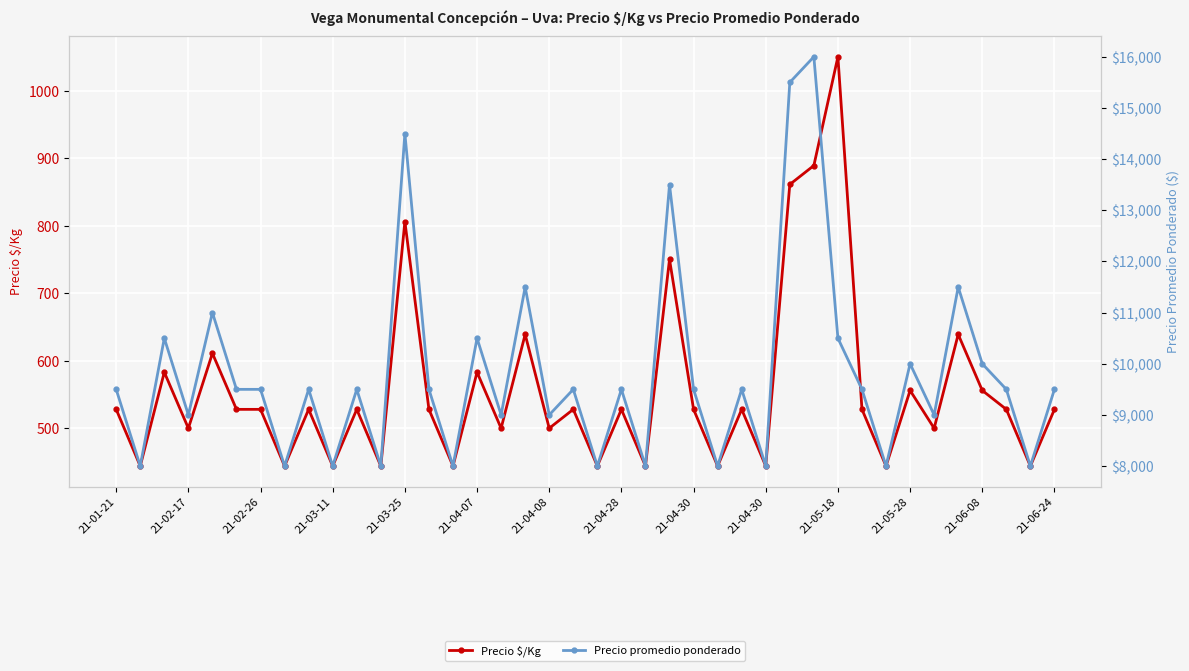

Reading left to right, what are all the values shown in this chart?

Precio $/Kg: 528	444	583	500	611	528	528	444	528	444	528	444	806	528	444	583	500	639	500	528	444	528	444	750	528	444	528	444	861	889	1050	528	444	556	500	639	556	528	444	528
Precio promedio ponderado: 9500	8000	10500	9000	11000	9500	9500	8000	9500	8000	9500	8000	14500	9500	8000	10500	9000	11500	9000	9500	8000	9500	8000	13500	9500	8000	9500	8000	15500	16000	10500	9500	8000	10000	9000	11500	10000	9500	8000	9500